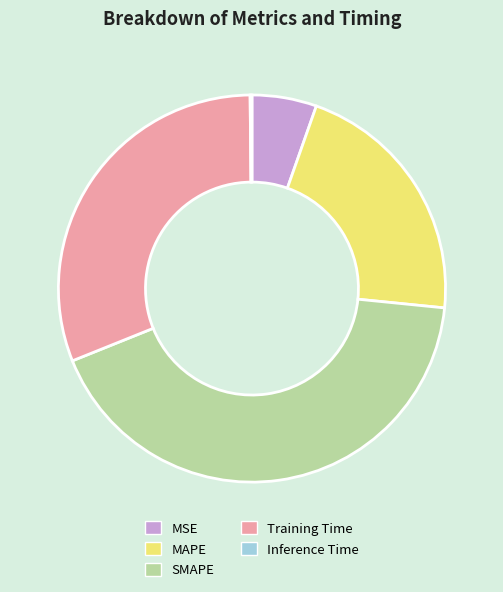

The MAPE slice represents 21% of the pie. True or false?

True